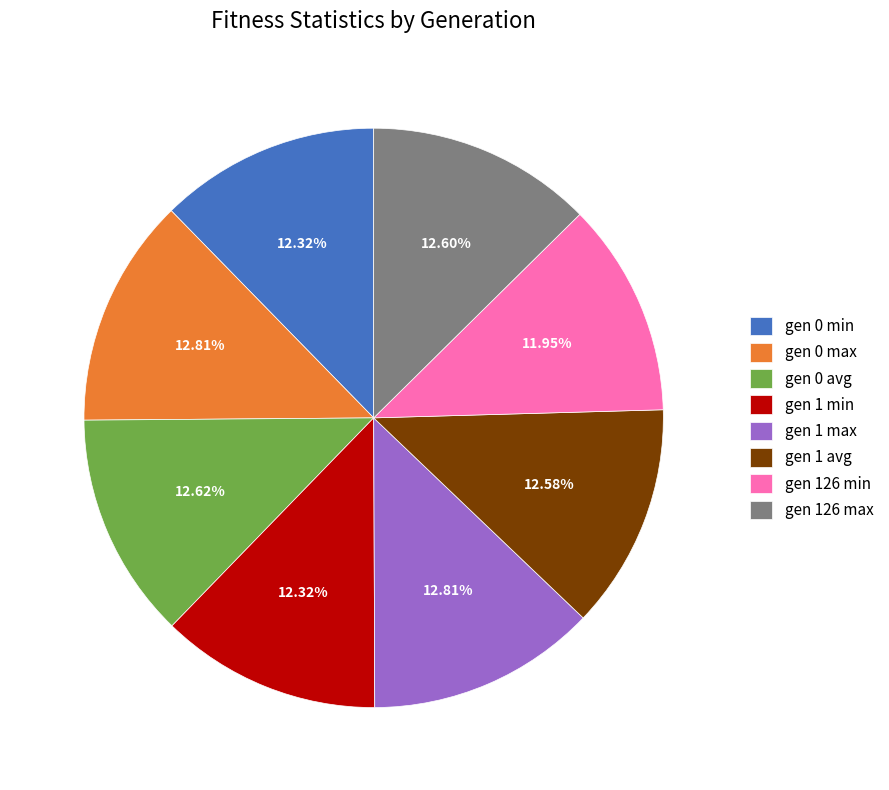

Approximately how many times larger is the value at gen 0 avg compared to gen 1 min?

1.0